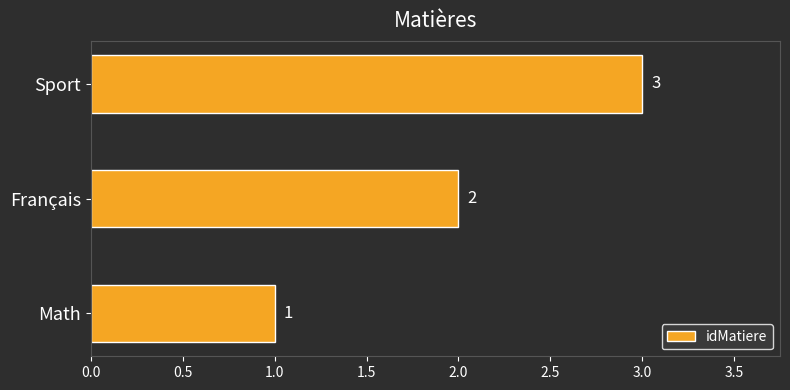

Which label corresponds to the smallest value in the chart?

Math